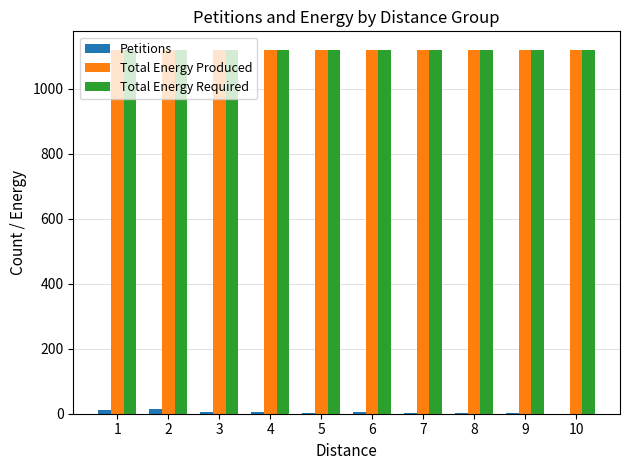

What is the sum of all Total Energy Required values?

11210